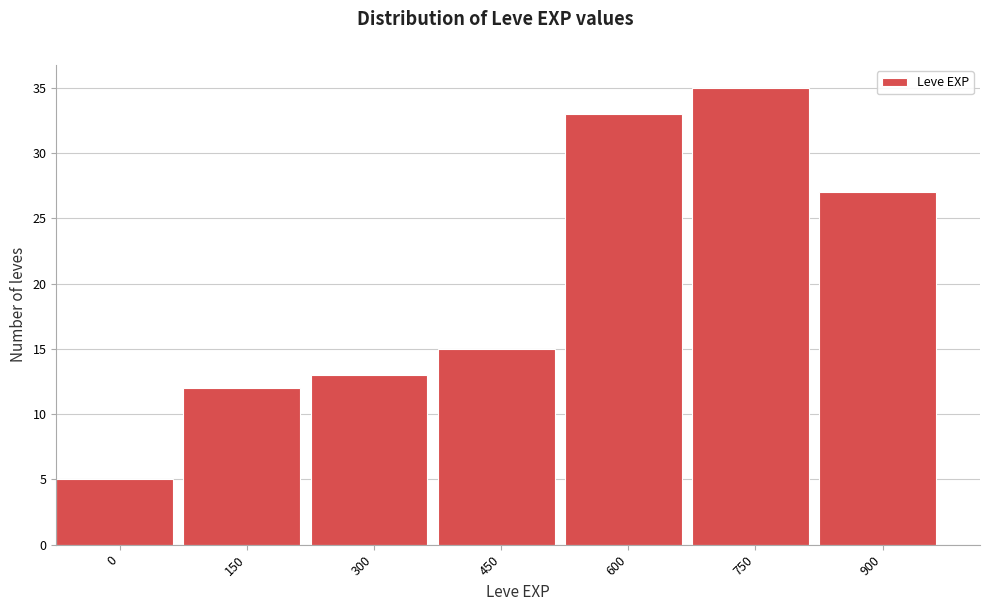

Reading left to right, list all the values displayed in this chart.

0=5	150=12	300=13	450=15	600=33	750=35	900=27